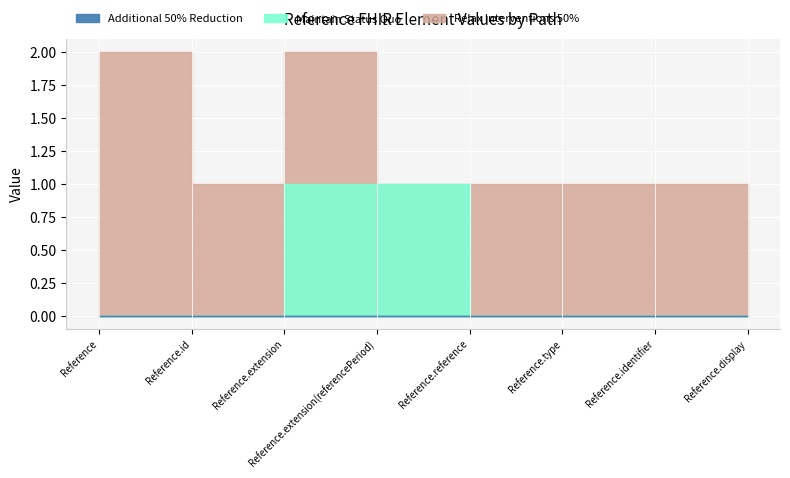

At which category is the sum across all series the highest?

Reference.extension